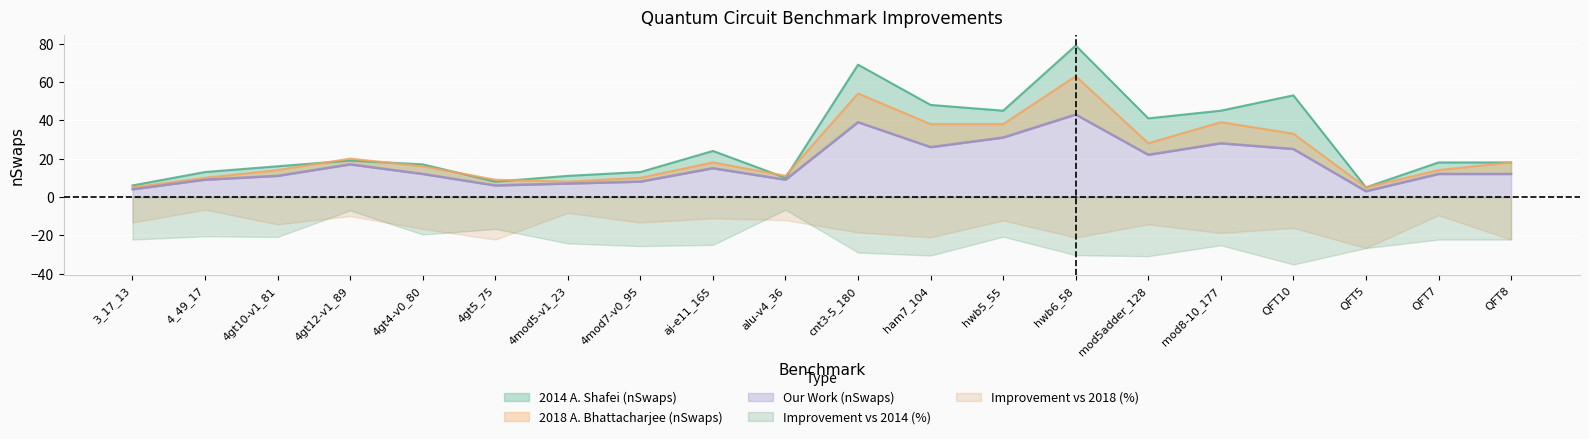

The value of 2018 A. Bhattacharjee (nSwaps) at 4mod7-v0_95 is 4. True or false?

False